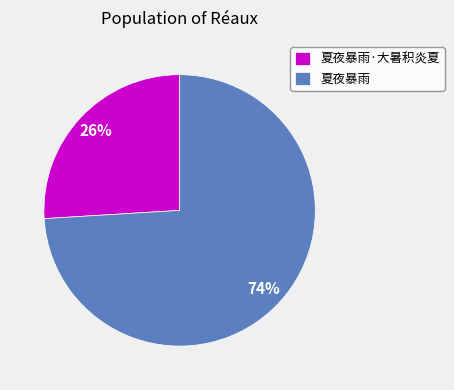

To the nearest percent, what percentage of the pie is 夏夜暴雨?

74%